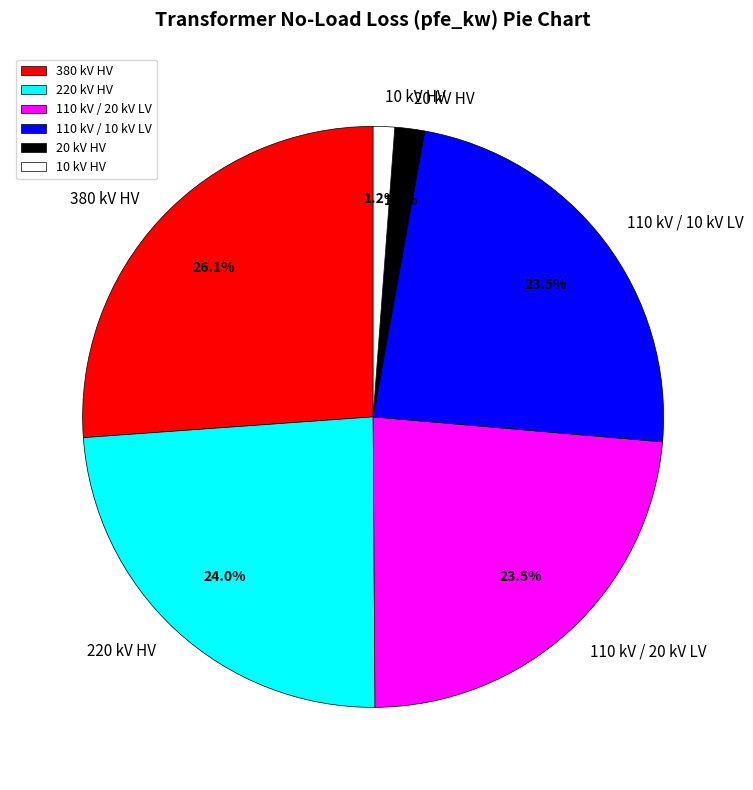

What portion of the pie excludes 110 kV / 20 kV LV?

76.5%